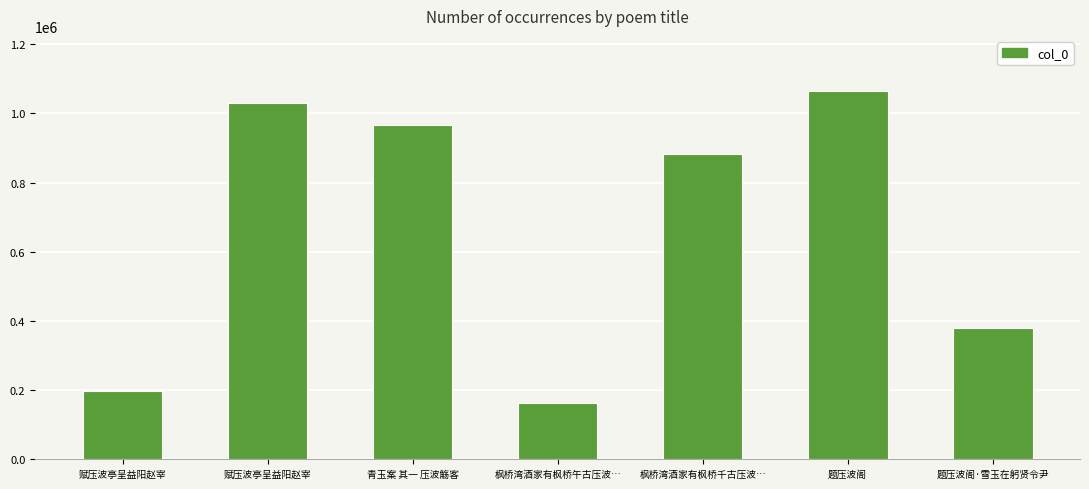

Rank the categories by value from lowest to highest.

枫桥湾酒家有枫桥午古压波…, 赋压波亭呈益阳赵宰, 题压波阁·雪玉在躬贤令尹, 枫桥湾酒家有枫桥千古压波…, 青玉案 其一 压波觞客, 赋压波亭呈益阳赵宰, 题压波阁